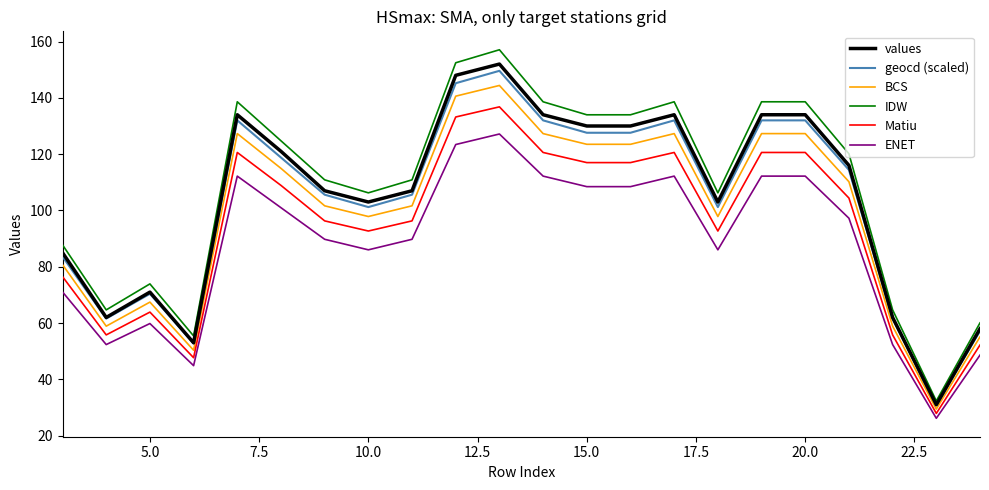

Which series has the largest range (max minus min)?

IDW